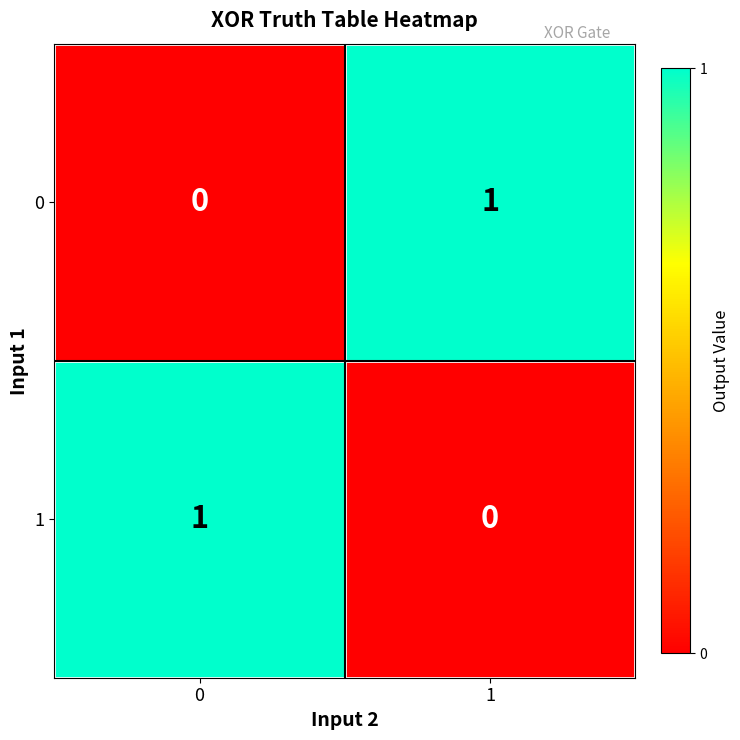

At 1, list the series in order from smallest to largest.

1, 0